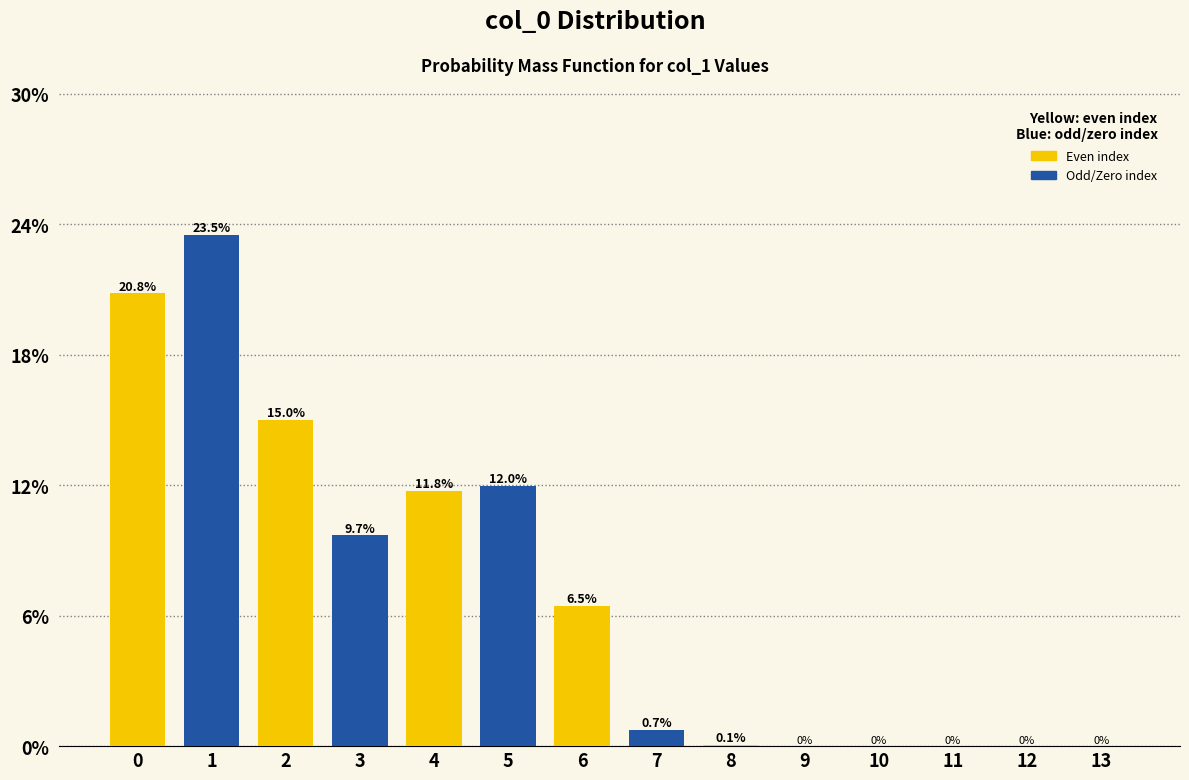

What is the change in value from 2 to 5?

-3.0